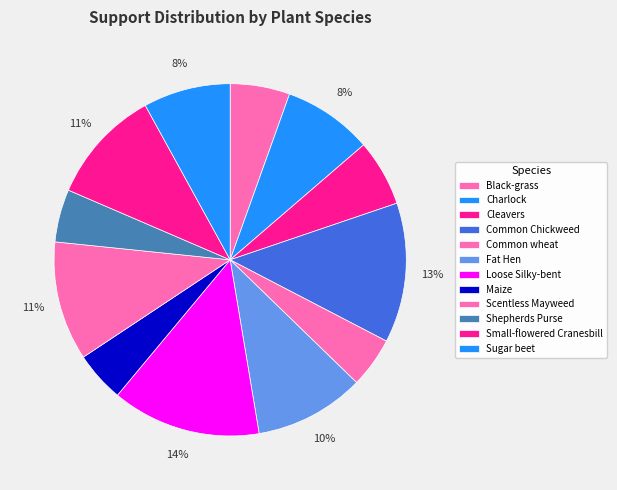

What is the change in value from Black-grass to Common Chickweed?

+35